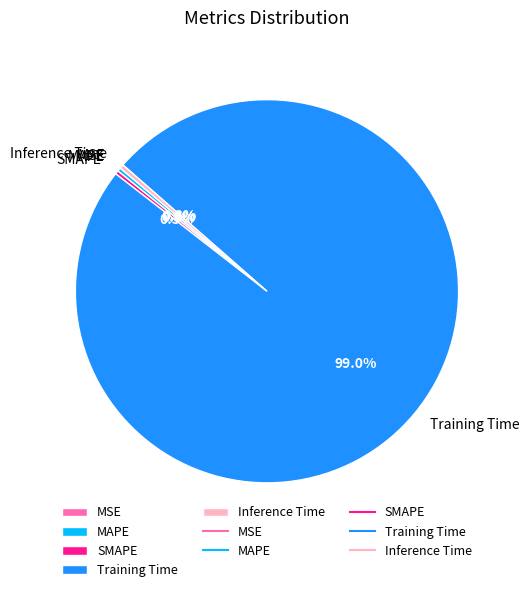

Is it true that Training Time is 89% of the pie?

False